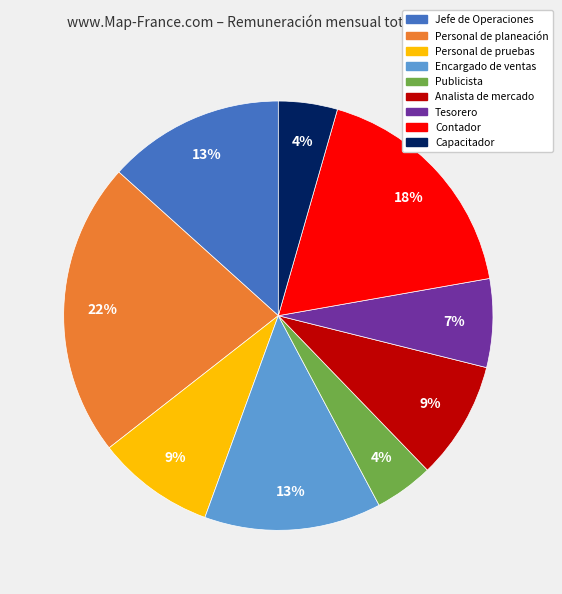

To the nearest percent, what is the difference between the Jefe de Operaciones and Analista de mercado slice percentages?

4%